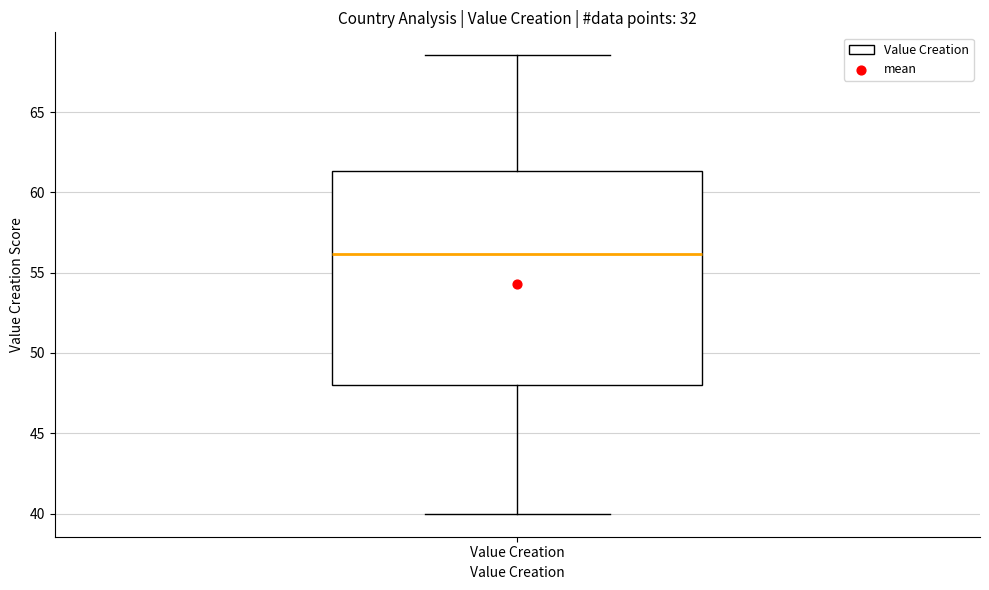

Transcribe this box plot: give where the median line is, the range the box spans, and where the two whiskers end, as read against the y-axis. The values are not printed on the chart, so give them approximately, as read against the axis.

median 56.0, box 48.0 to 61.5, whiskers 40.0 to 68.5